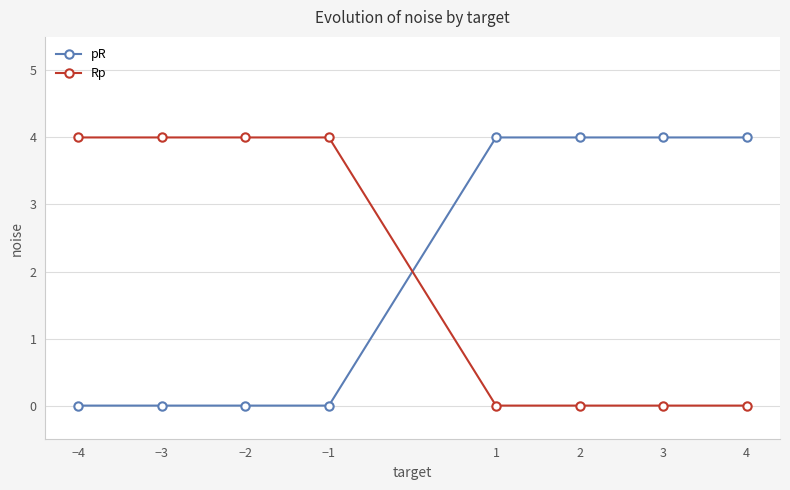

True or false: pR has a value of 2 at −1.

False